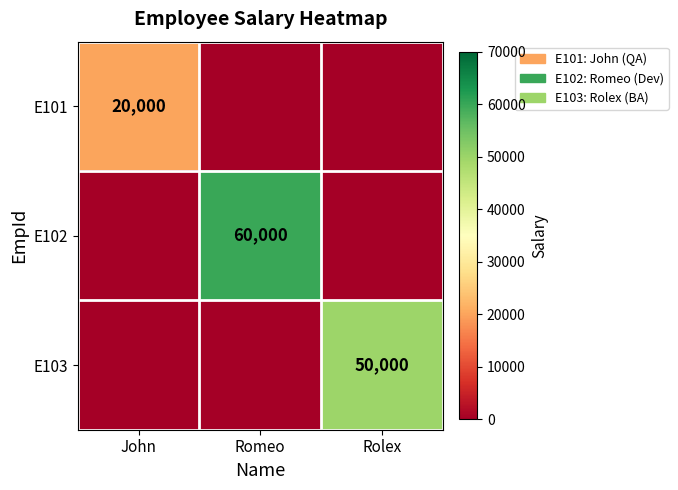

The value of E102 at Romeo is 96994. True or false?

False